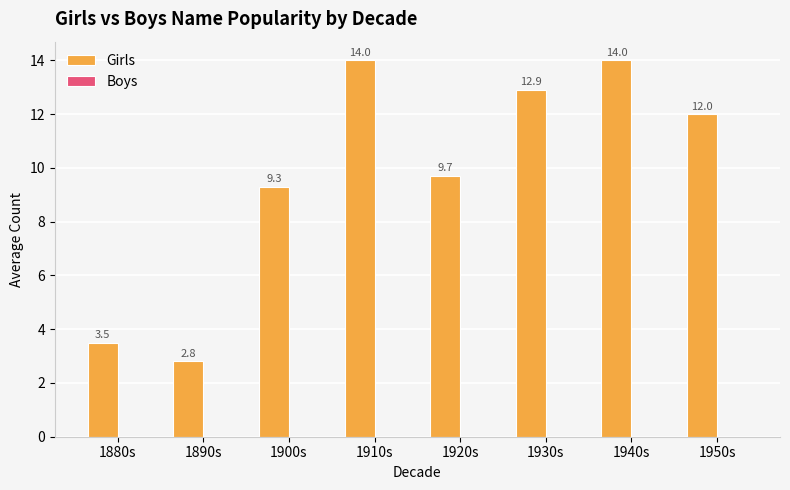

What is the difference between the second highest and minimum values?

11.2